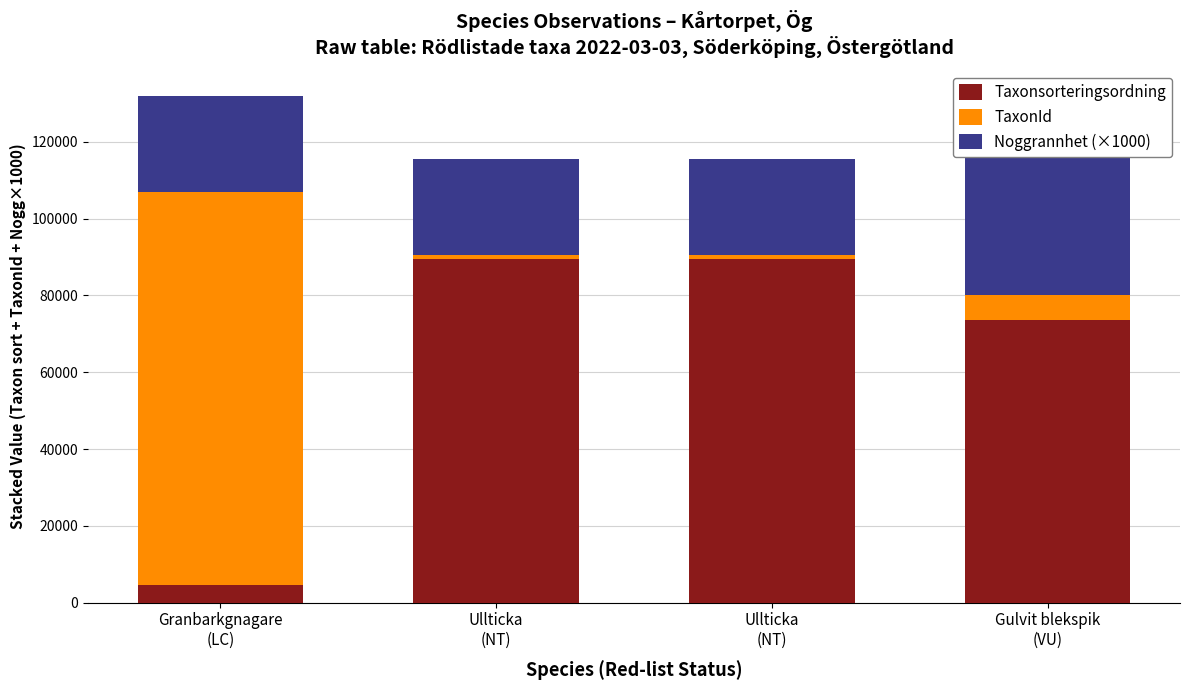

At which label does Noggrannhet (×1000) reach its peak?

Gulvit blekspik
(VU)